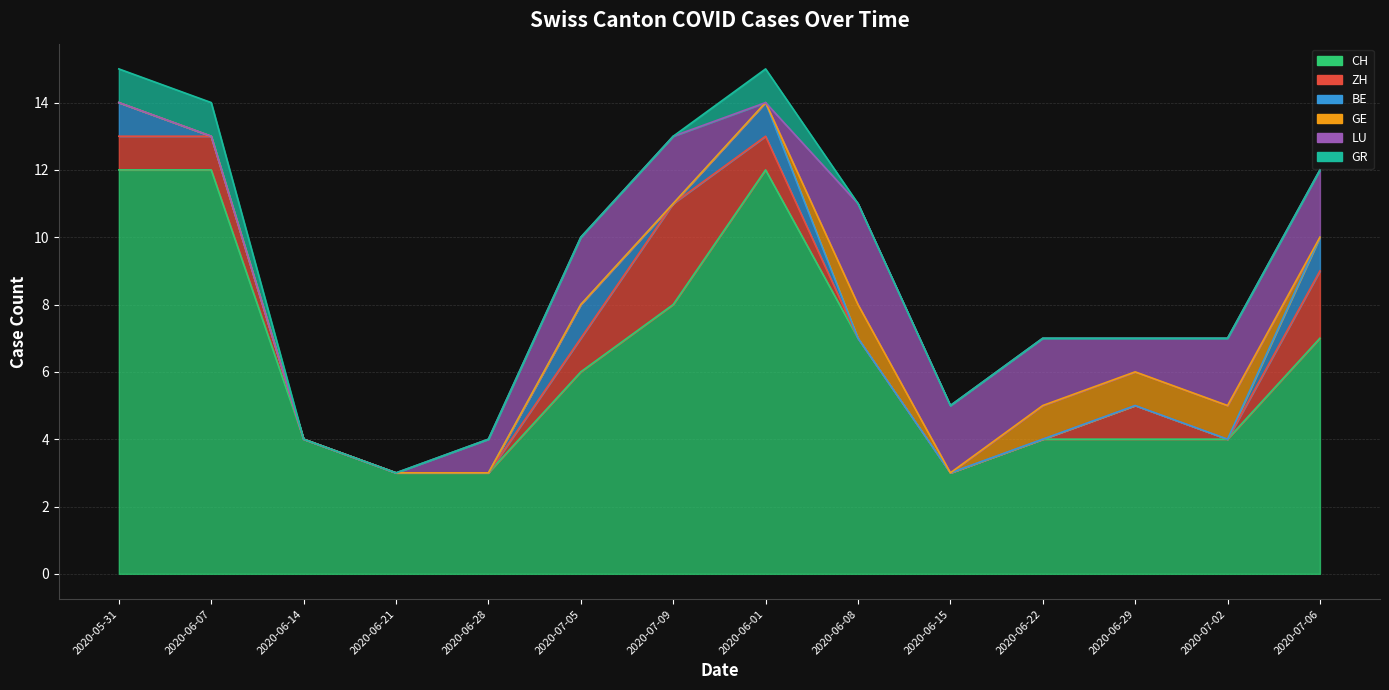

What is the difference between the highest and lowest values at 2020-05-31?

12